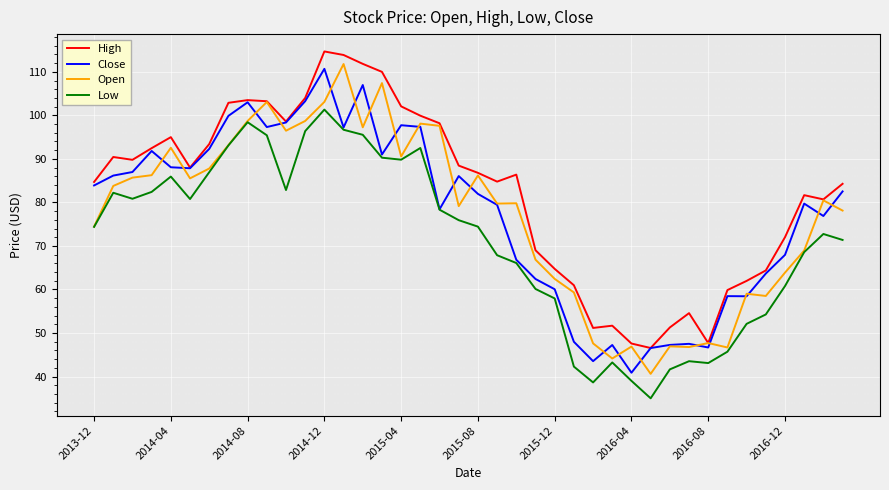

What is the highest value of the High series?

114.7